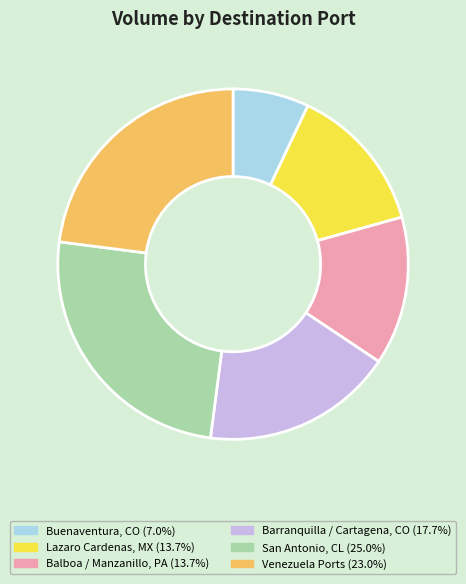

Is there a majority slice in this chart?

No